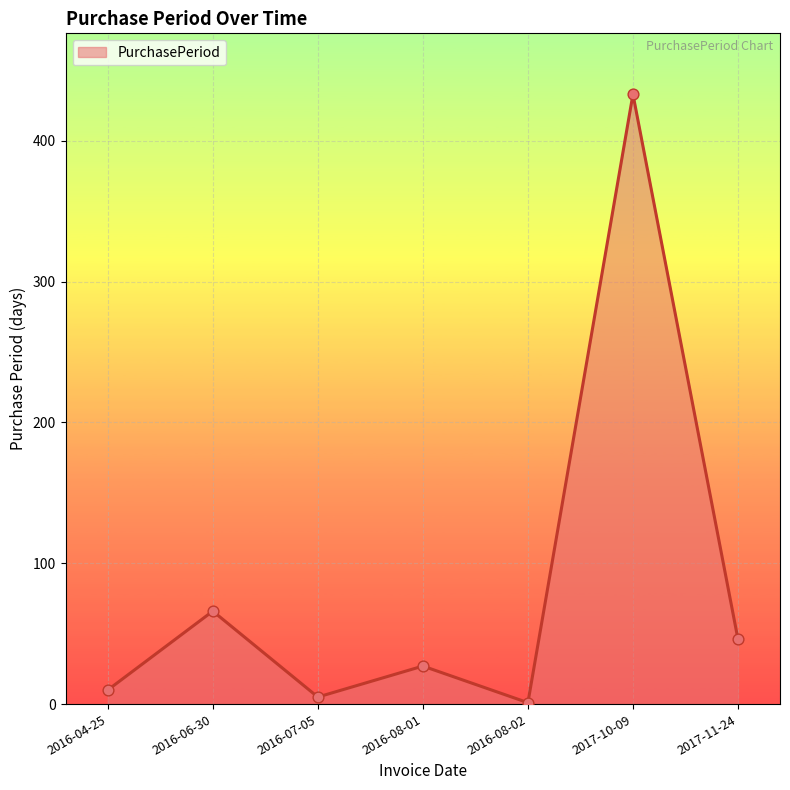

What is the ratio of the value at 2016-08-02 to the value at 2016-04-25?

0.1